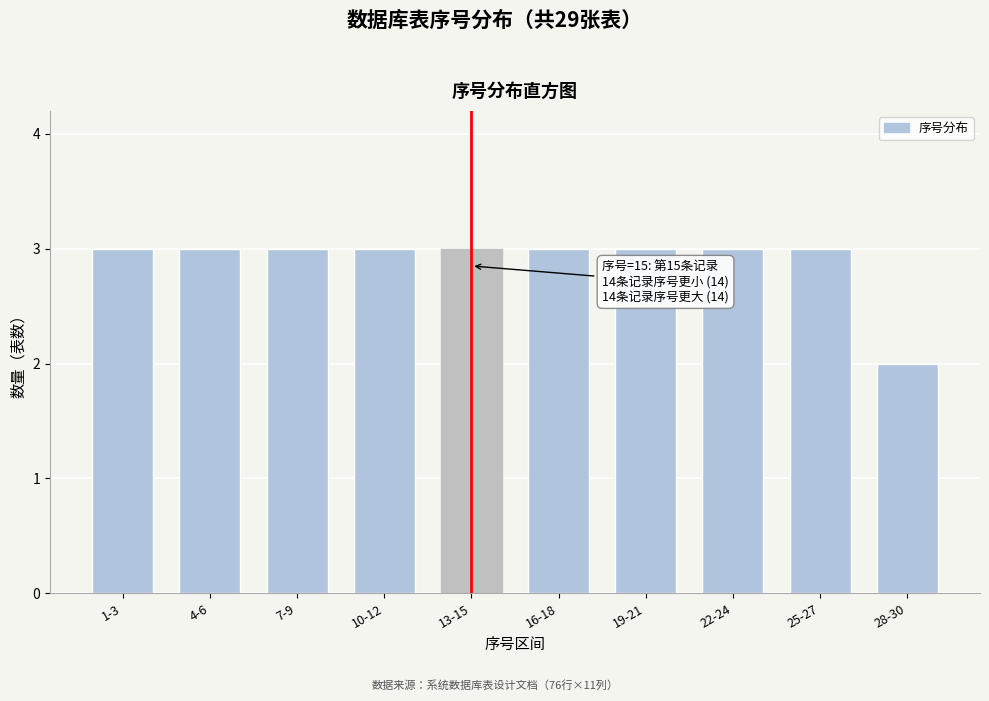

Reading left to right, extract all data points from this chart.

1-3=3	4-6=3	7-9=3	10-12=3	13-15=3	16-18=3	19-21=3	22-24=3	25-27=3	28-30=2